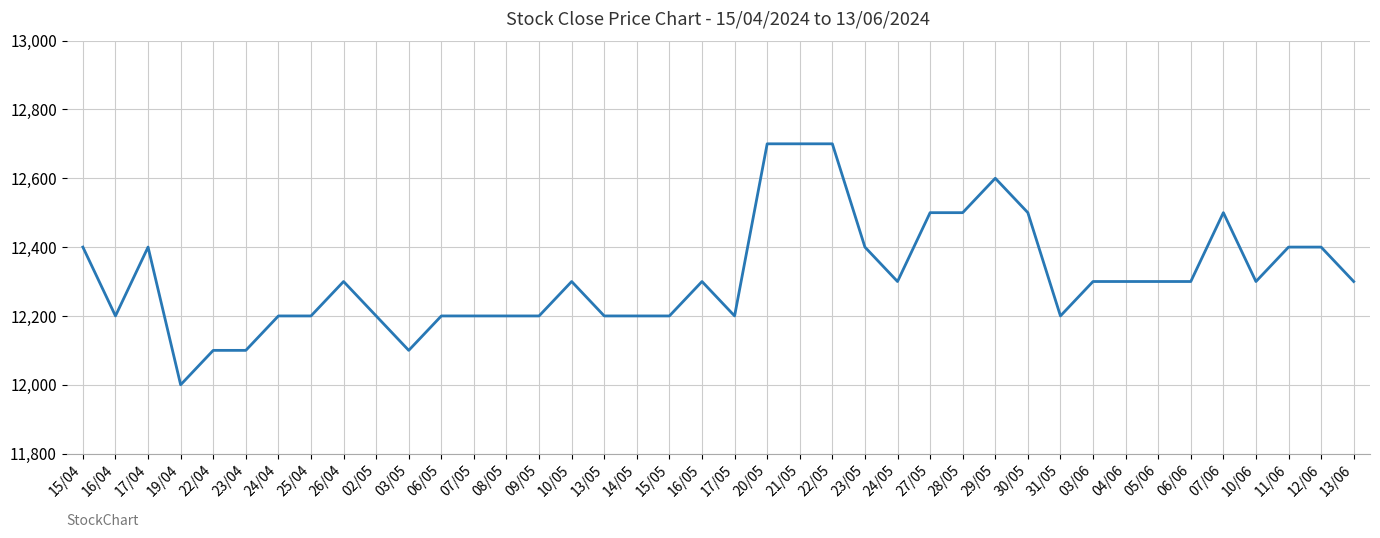

Does the chart have visible grid lines?

Yes